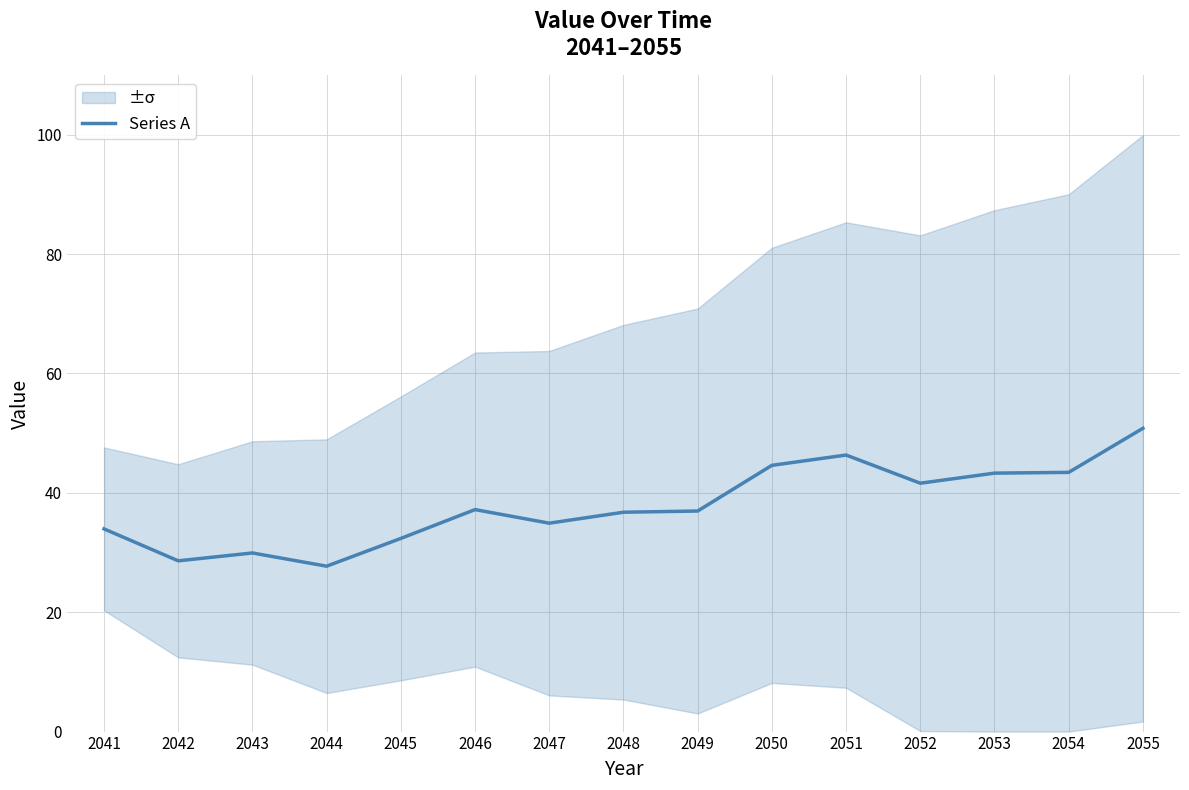

Which category has the lowest value across all series?

2044